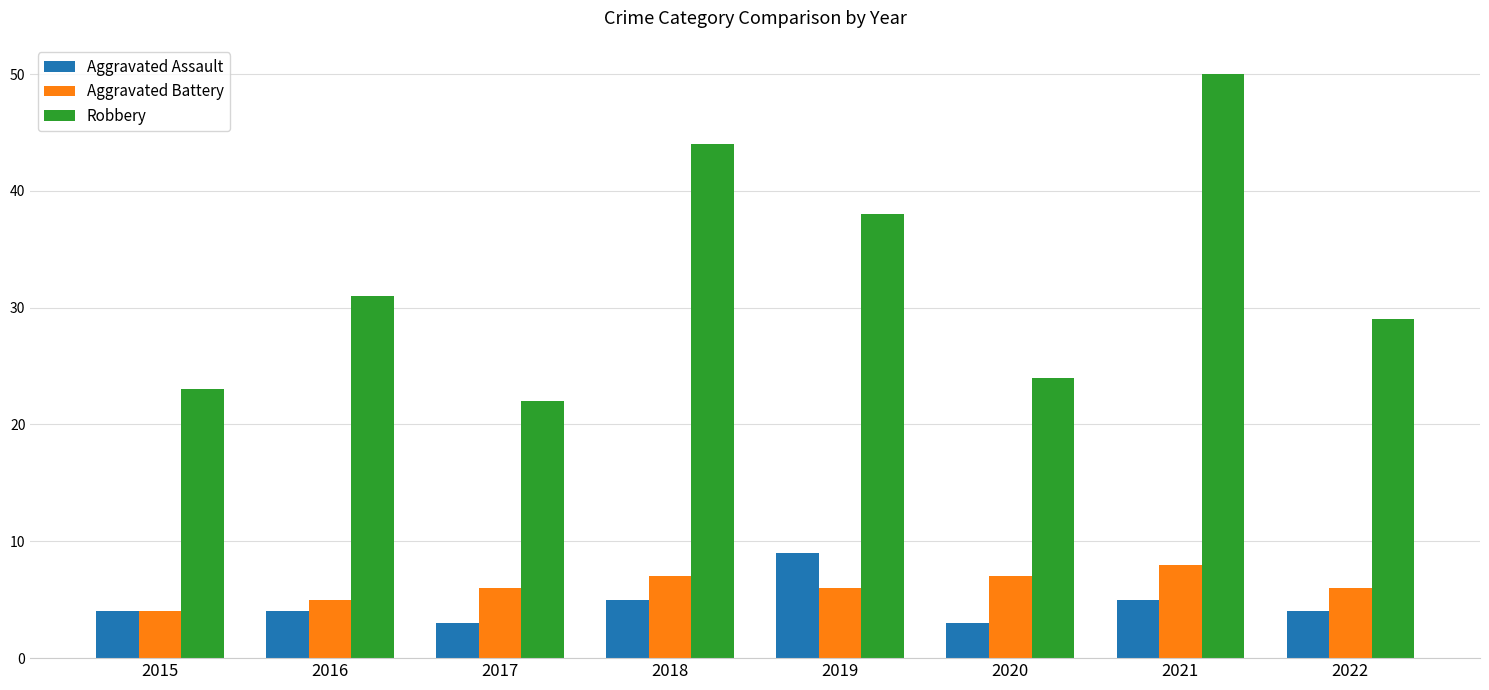

At which category is the sum across all series the highest?

2021